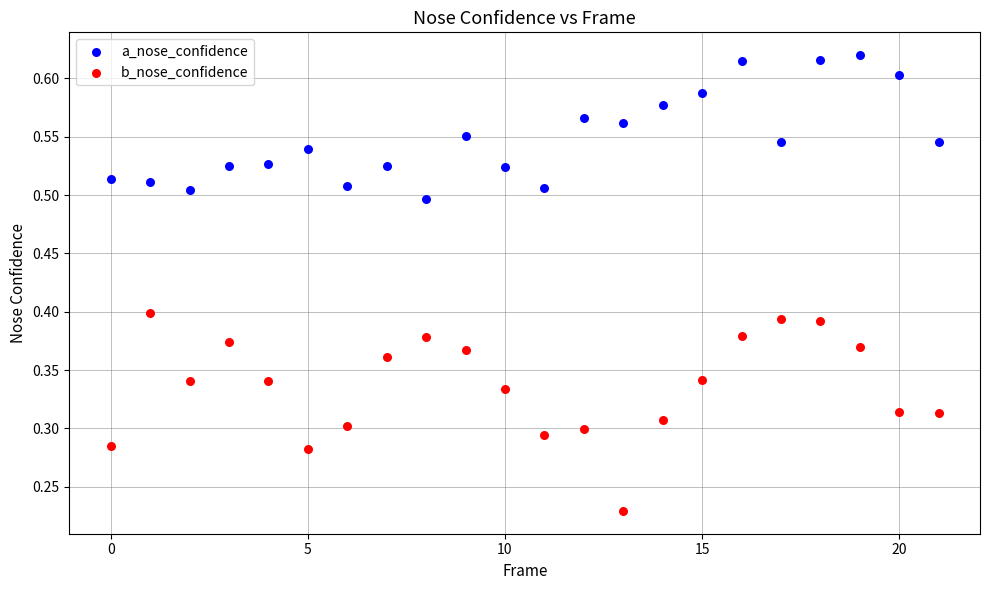

Which series reaches the minimum Y coordinate?

b_nose_confidence